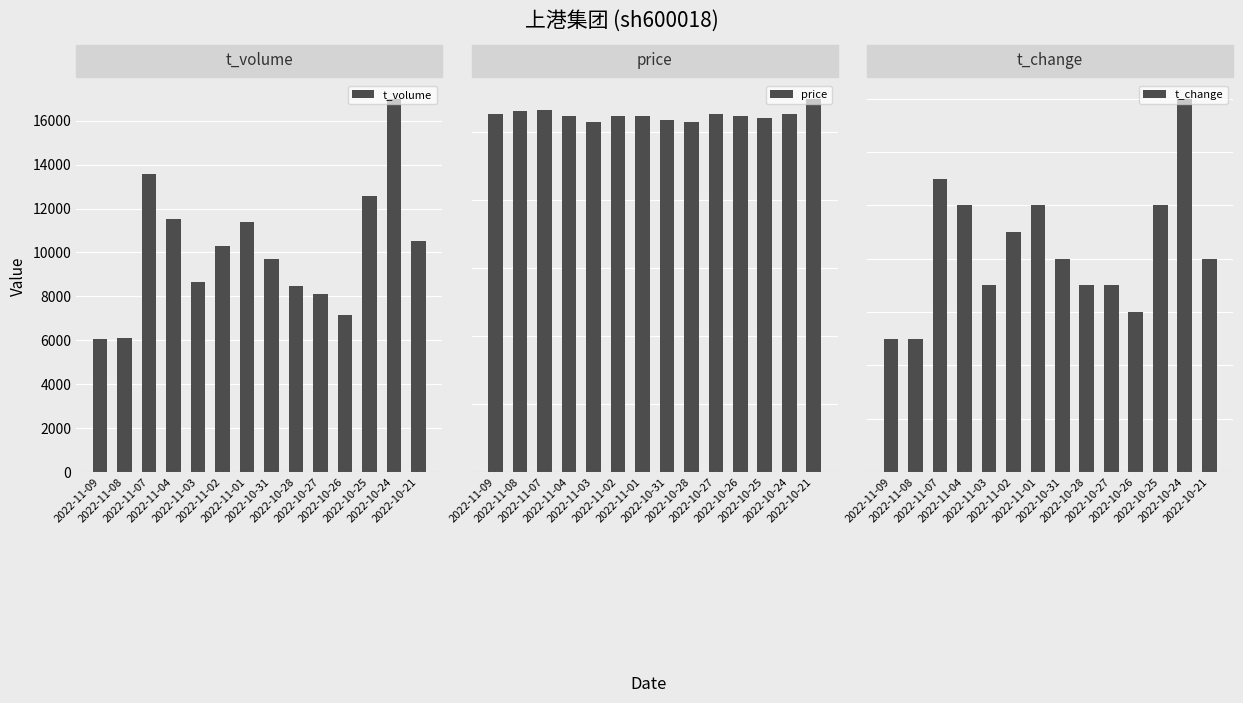

Reading right to left, list all the values displayed in this chart.

t_volume: 10541.0	17008.0	12567.0	7166.0	8123.0	8485.0	9719.0	11402.0	10316.0	8638.0	11538.0	13565.0	6118.0	6053.0
price: 5.5	5.3	5.2	5.2	5.3	5.2	5.2	5.2	5.2	5.2	5.2	5.3	5.3	5.3
t_change: 0.1	0.1	0.1	0.1	0.1	0.1	0.1	0.1	0.1	0.1	0.1	0.1	0.1	0.1